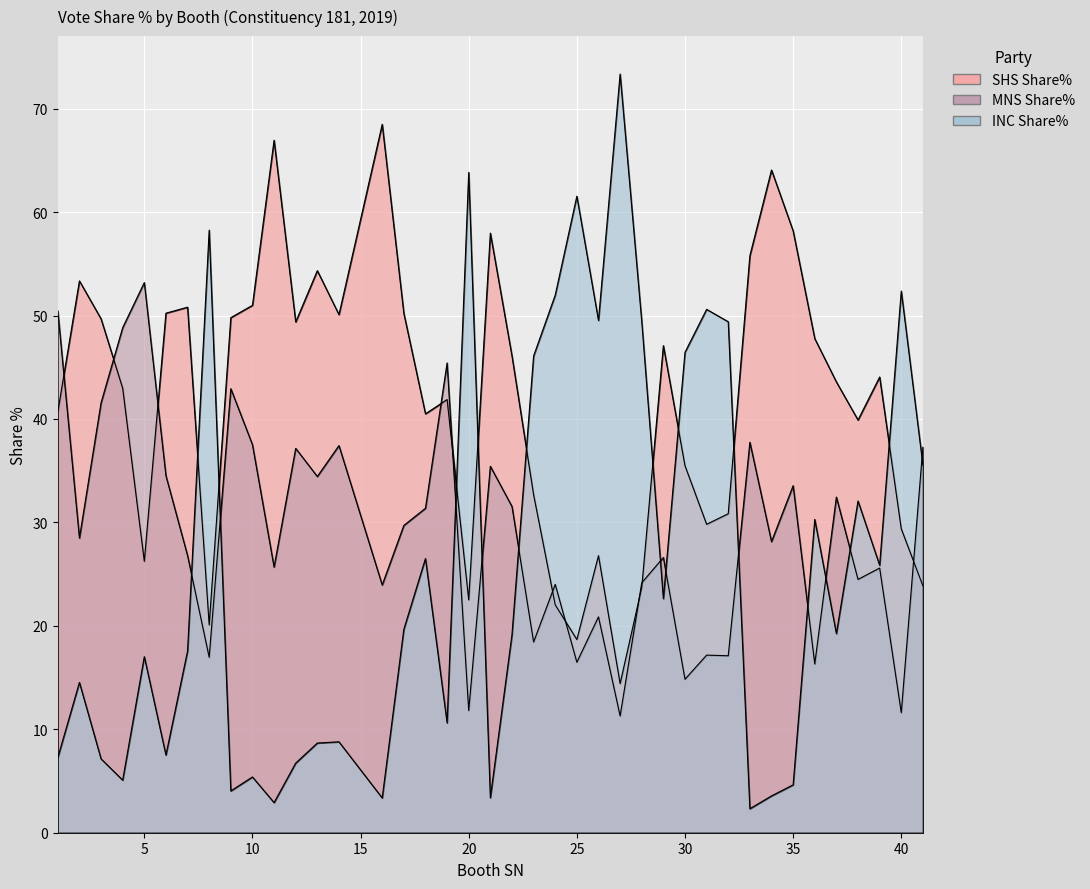

What is the value of the INC Share% point at the 40th from the left?

35.5